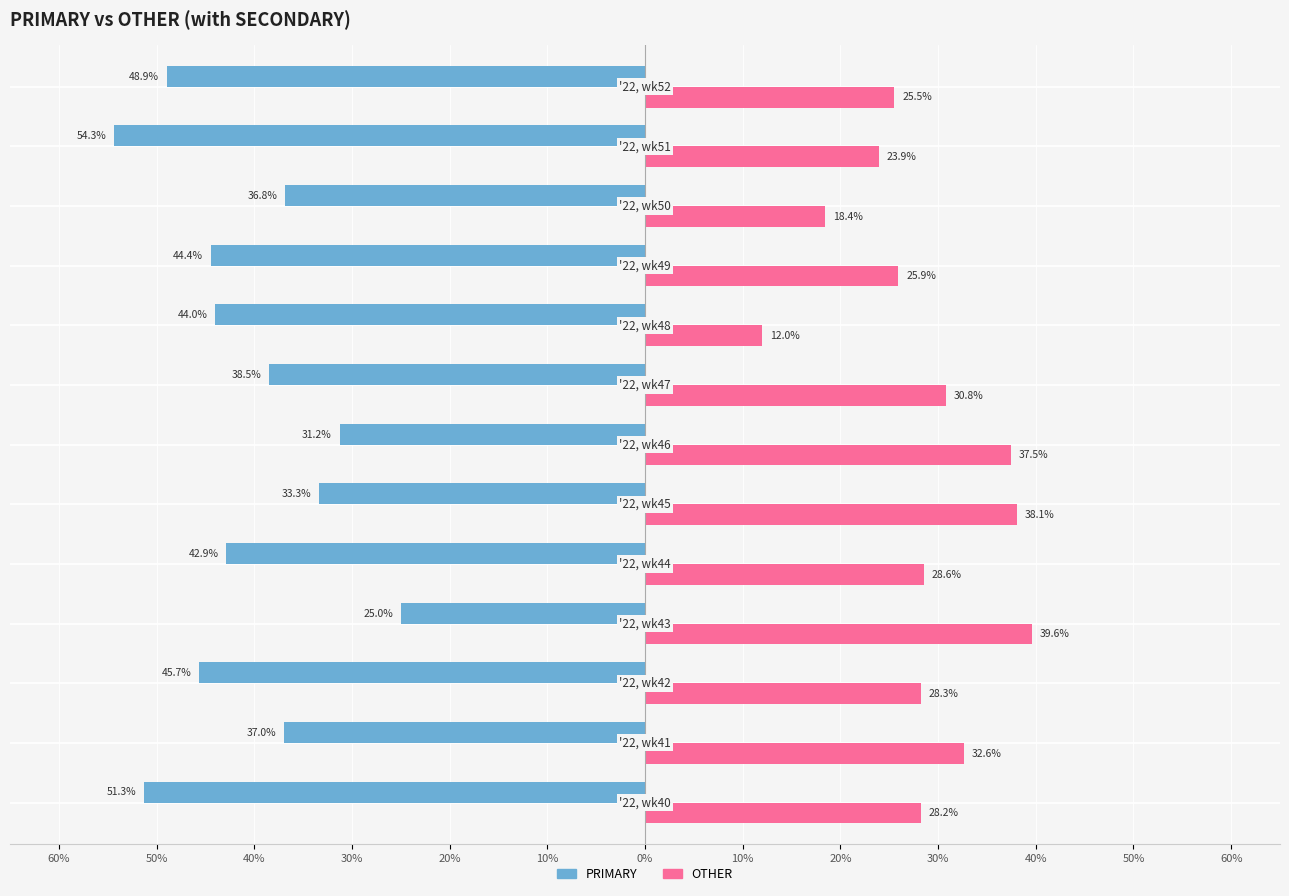

What are all the series names shown in the legend?

PRIMARY, OTHER